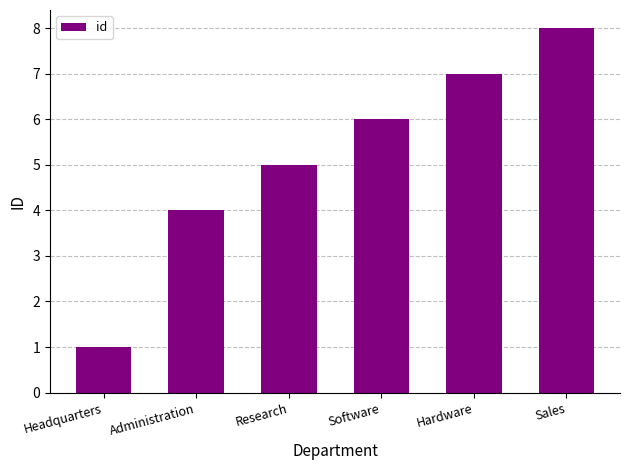

True or false: the data shows 1 at Research.

False